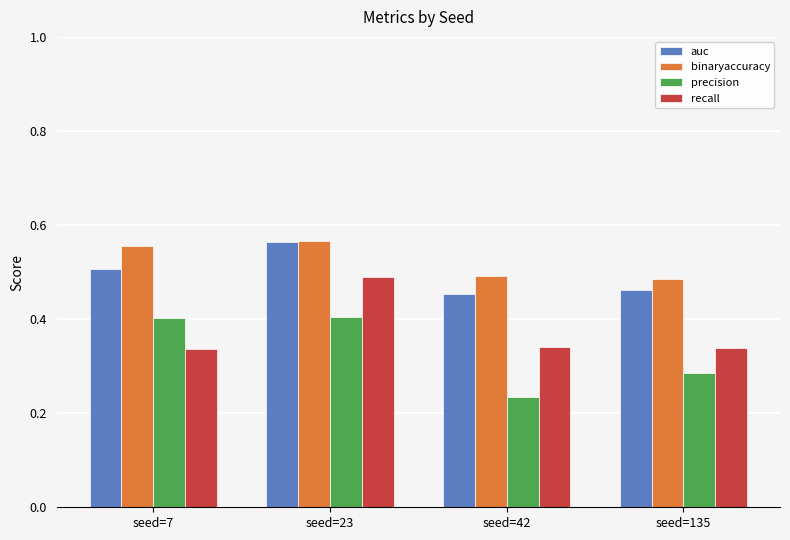

What is the maximum value for precision?

0.4